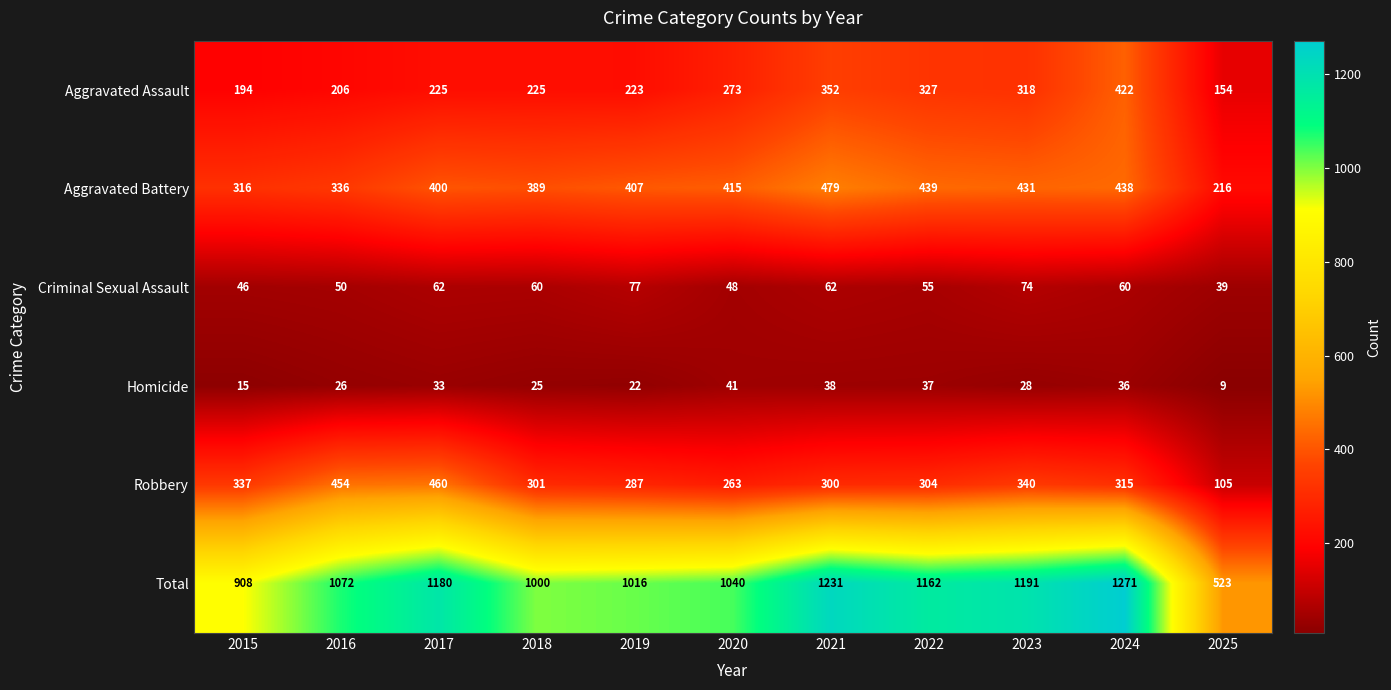

Rank the categories by Aggravated Battery value from lowest to highest.

2025, 2015, 2016, 2018, 2017, 2019, 2020, 2023, 2024, 2022, 2021